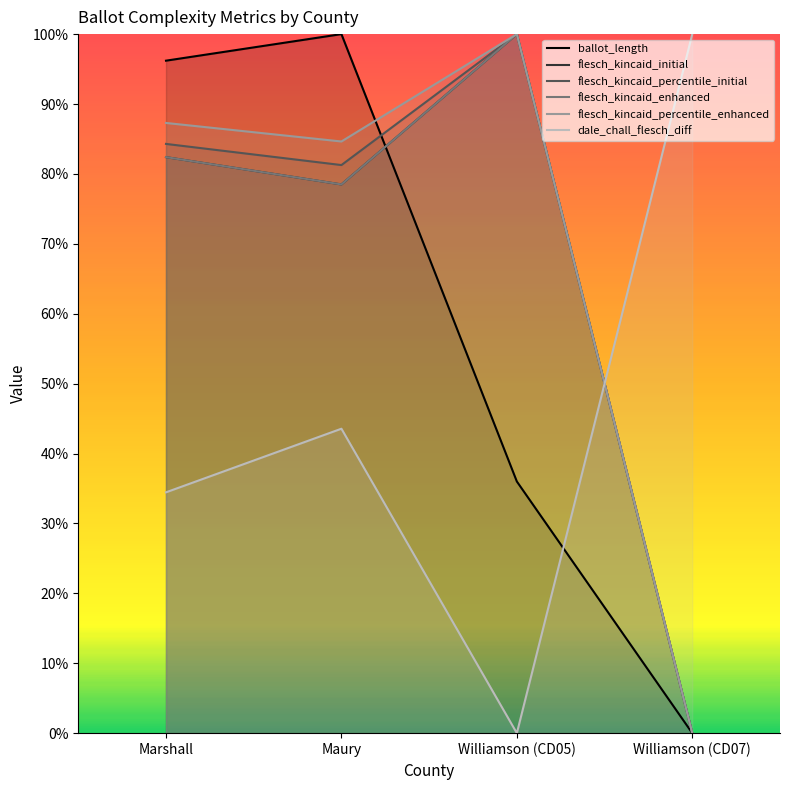

What is the label of the 3rd point from the right?

Maury